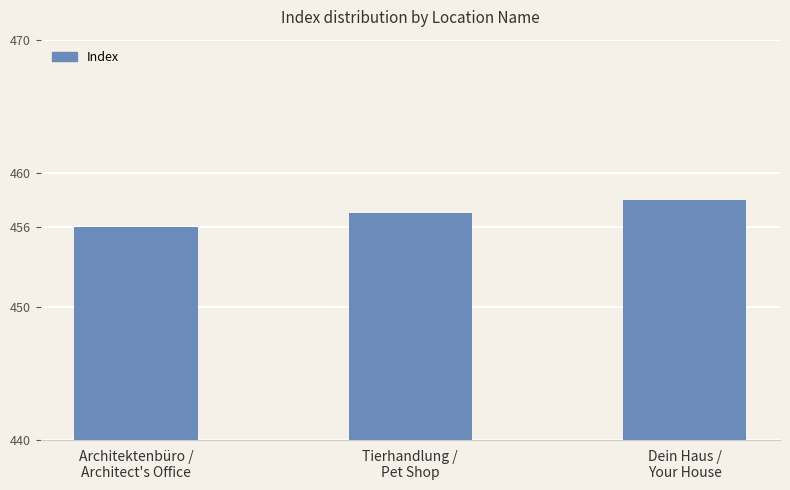

What is the sum of the values at Dein Haus /
Your House and Tierhandlung /
Pet Shop?

915